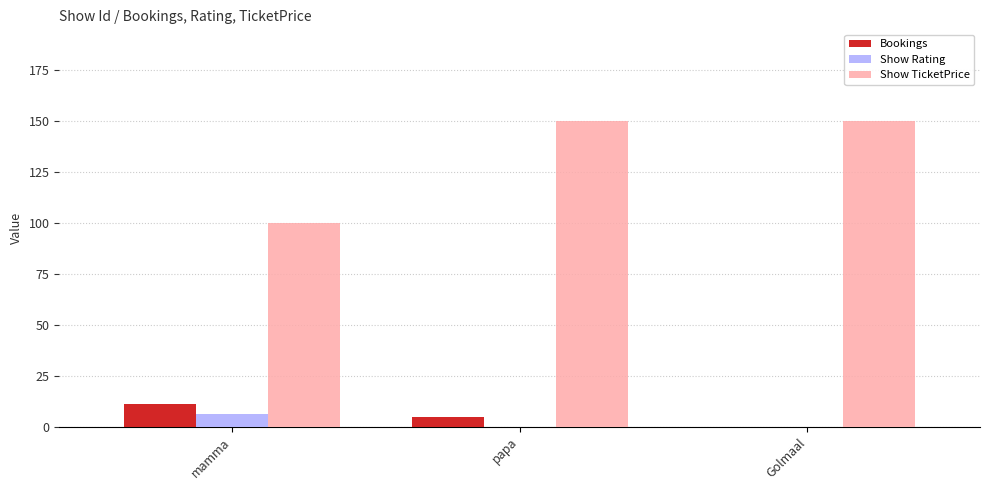

Which series has the largest range (max minus min)?

Show TicketPrice